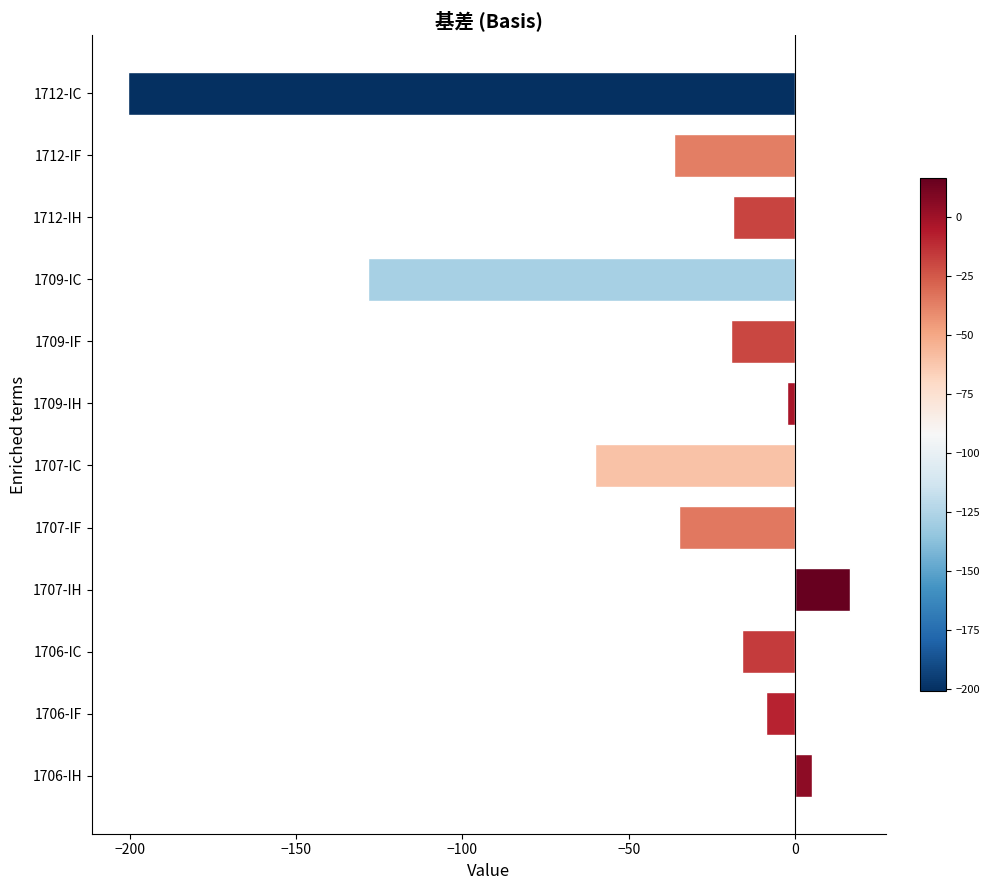

Which has a higher value, 1707-IH or 1709-IC?

1707-IH